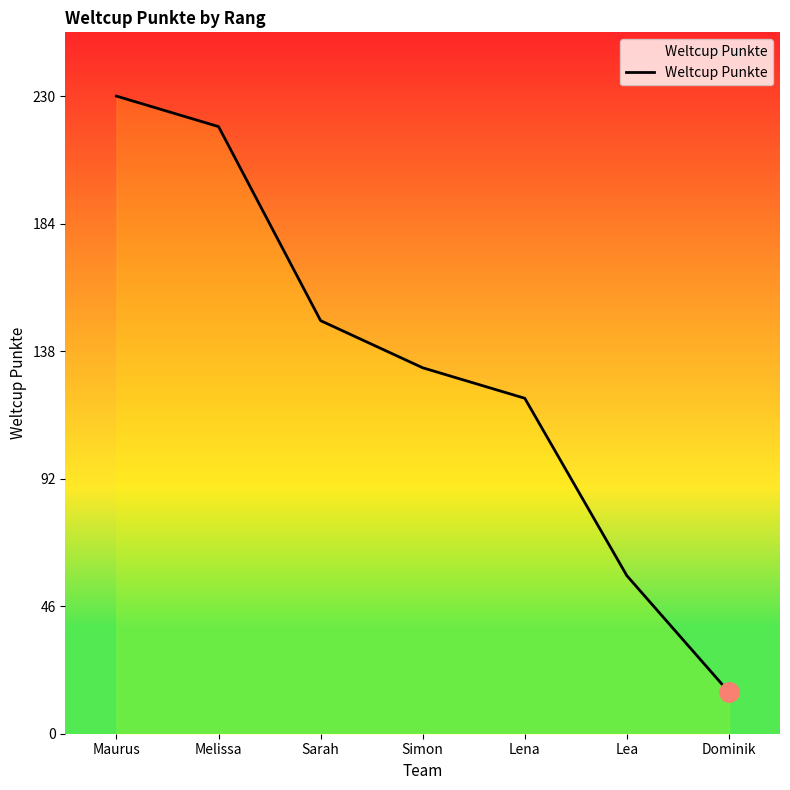

What is the sum of all values?

923